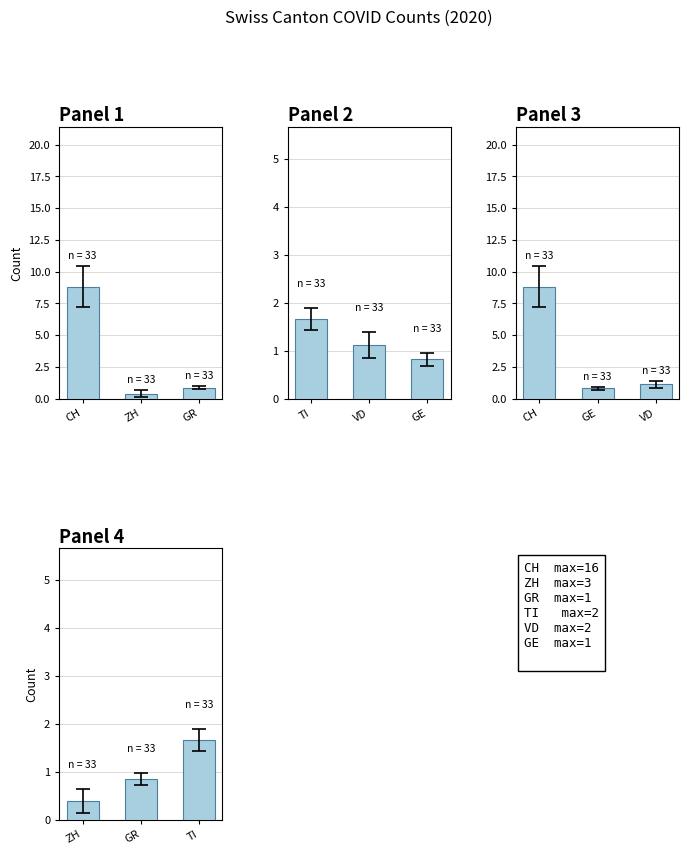

Reading left to right, extract all data points from this chart.

Panel 1: 8.8	0.4	0.8
Panel 2: 1.7	1.1	0.8
Panel 3: 8.8	0.8	1.1
Panel 4: 0.4	0.8	1.7